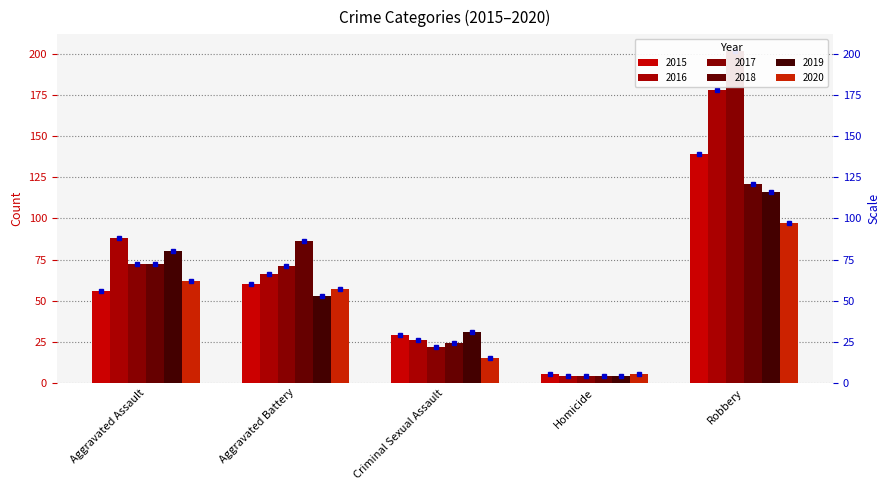

The value of 2017 at Robbery is 118. True or false?

False